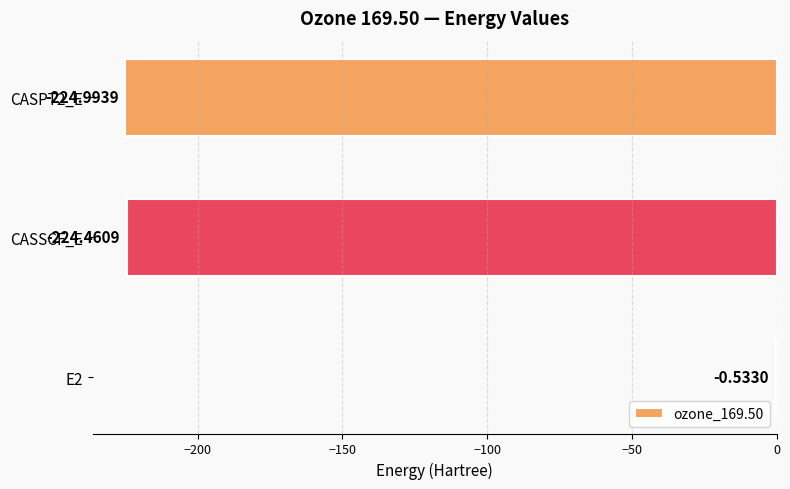

At which label is the value closest to -112?

E2